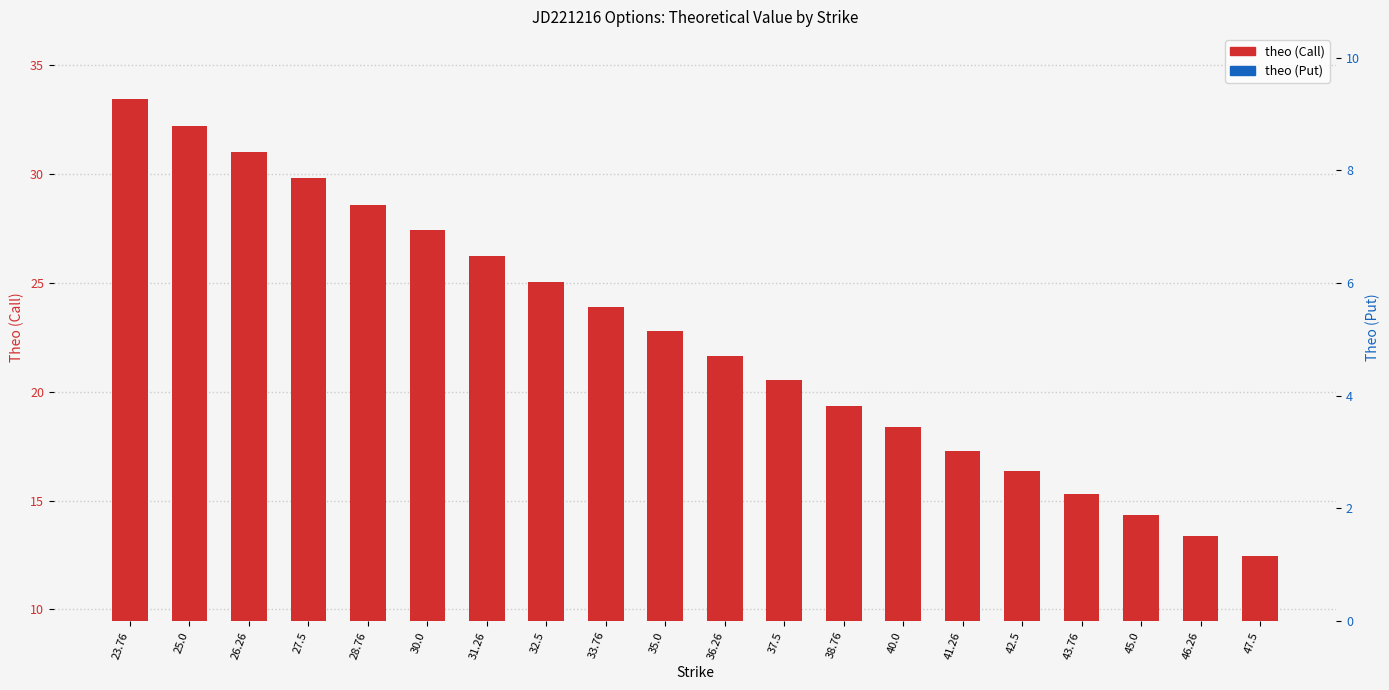

What is the minimum value for theo (Call)?

12.5